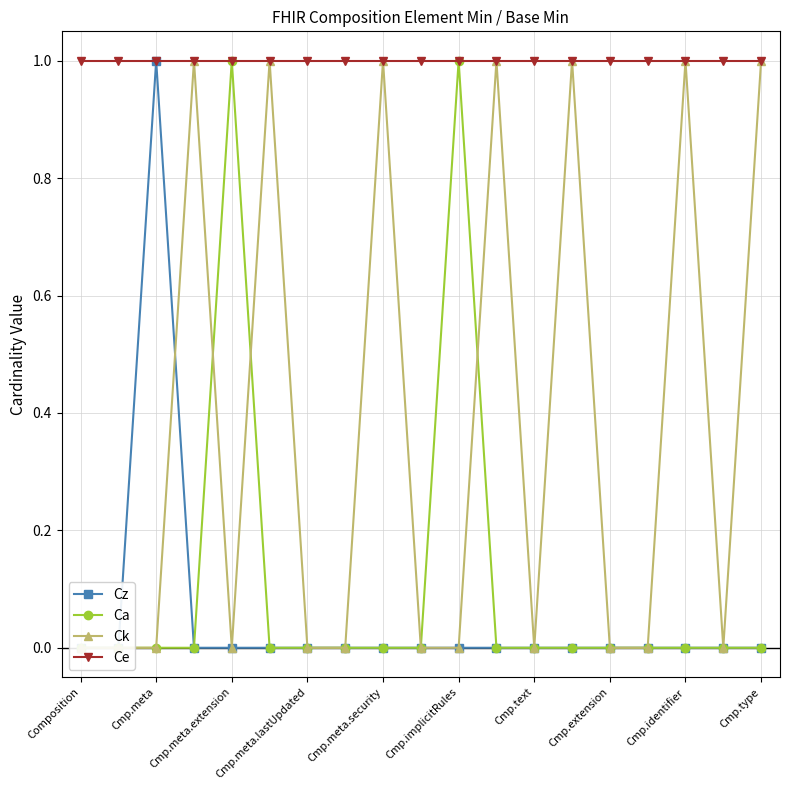

How many series are shown in this chart?

4